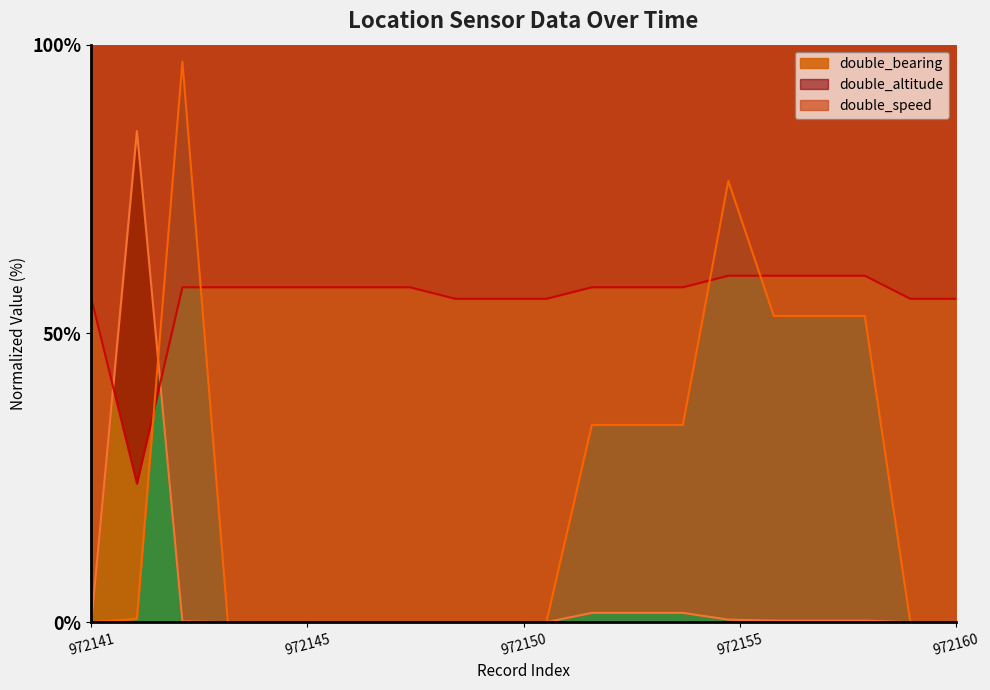

At which category is the sum across all series the highest?

972143